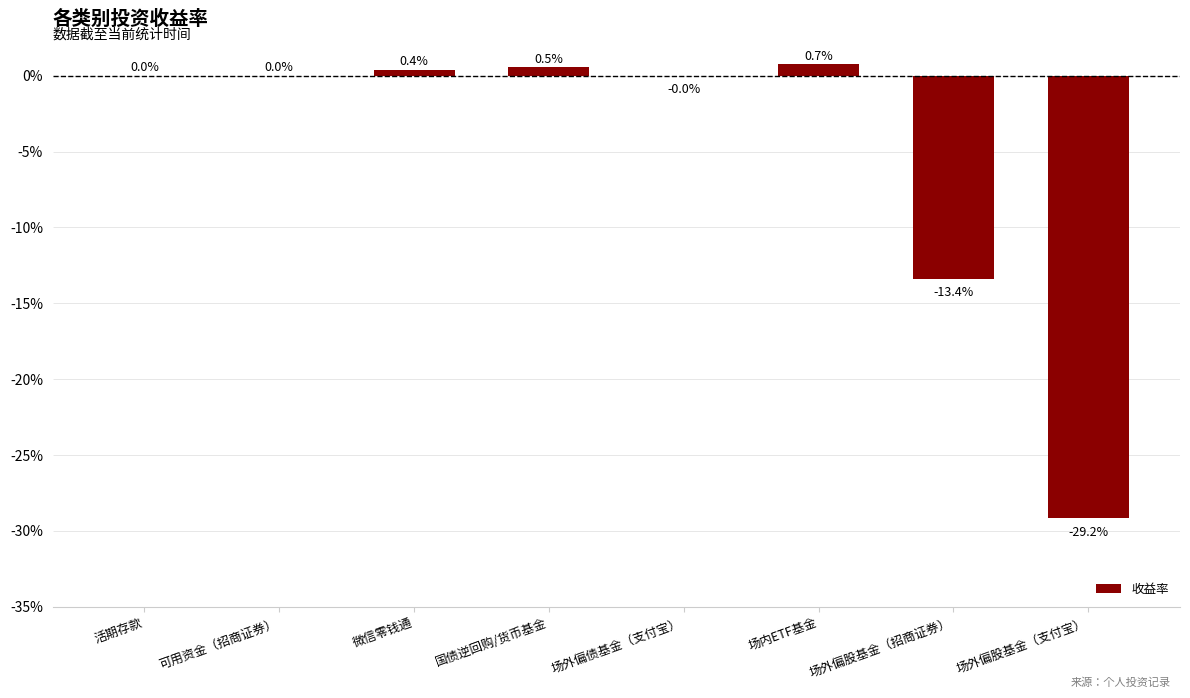

What is the label of the 1st bar from the left?

活期存款